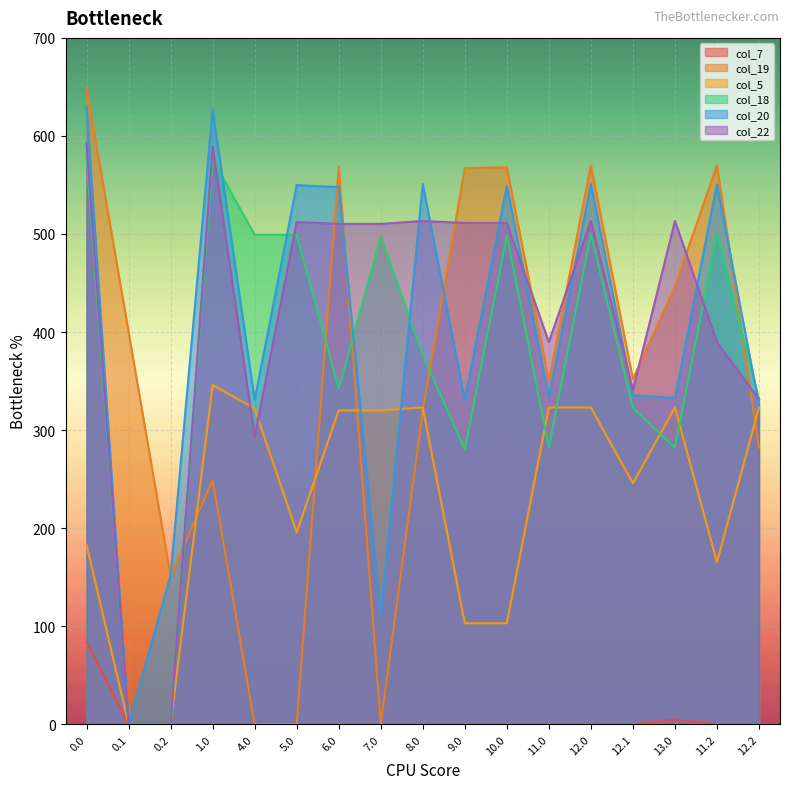

Does the chart display data point markers on the line(s)?

No